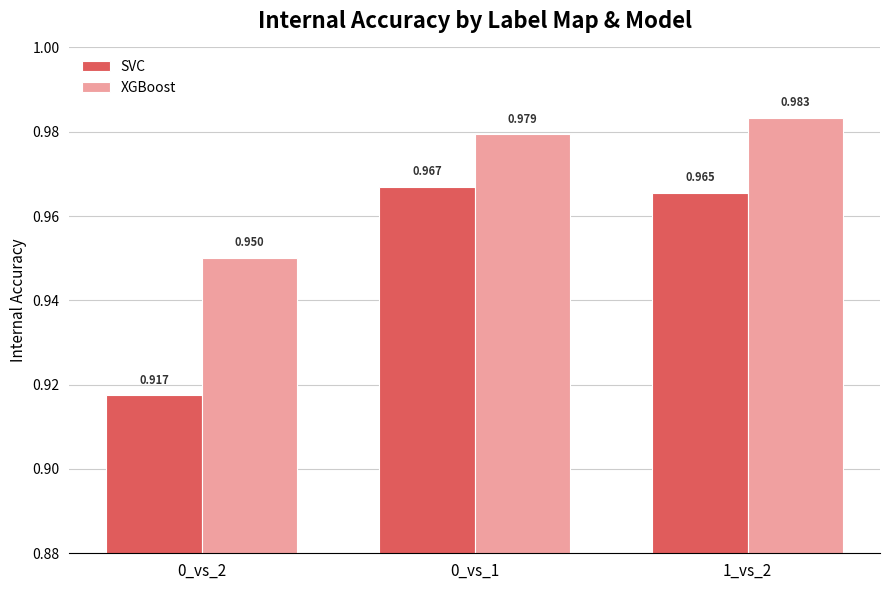

What is the label of the 3rd bar from the right?

0_vs_2